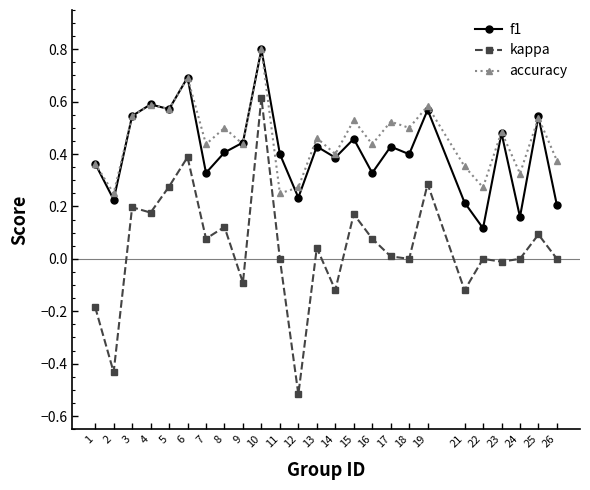

At which category is the sum across all series the highest?

10